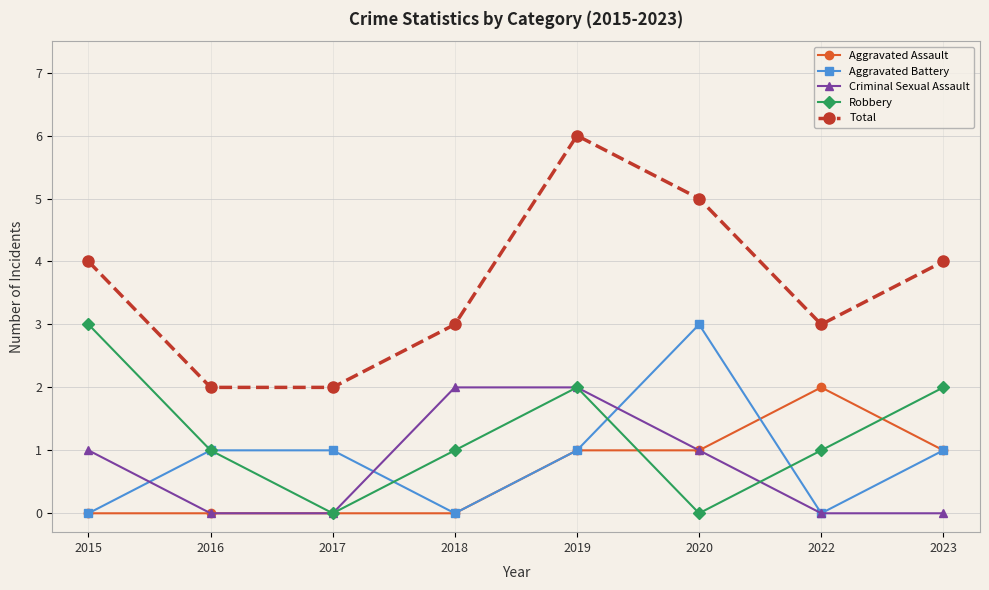

Reading left to right, extract all data points from this chart.

Aggravated Assault: 2015=0	2016=0	2017=0	2018=0	2019=1	2020=1	2022=2	2023=1
Aggravated Battery: 2015=0	2016=1	2017=1	2018=0	2019=1	2020=3	2022=0	2023=1
Criminal Sexual Assault: 2015=1	2016=0	2017=0	2018=2	2019=2	2020=1	2022=0	2023=0
Robbery: 2015=3	2016=1	2017=0	2018=1	2019=2	2020=0	2022=1	2023=2
Total: 2015=4	2016=2	2017=2	2018=3	2019=6	2020=5	2022=3	2023=4